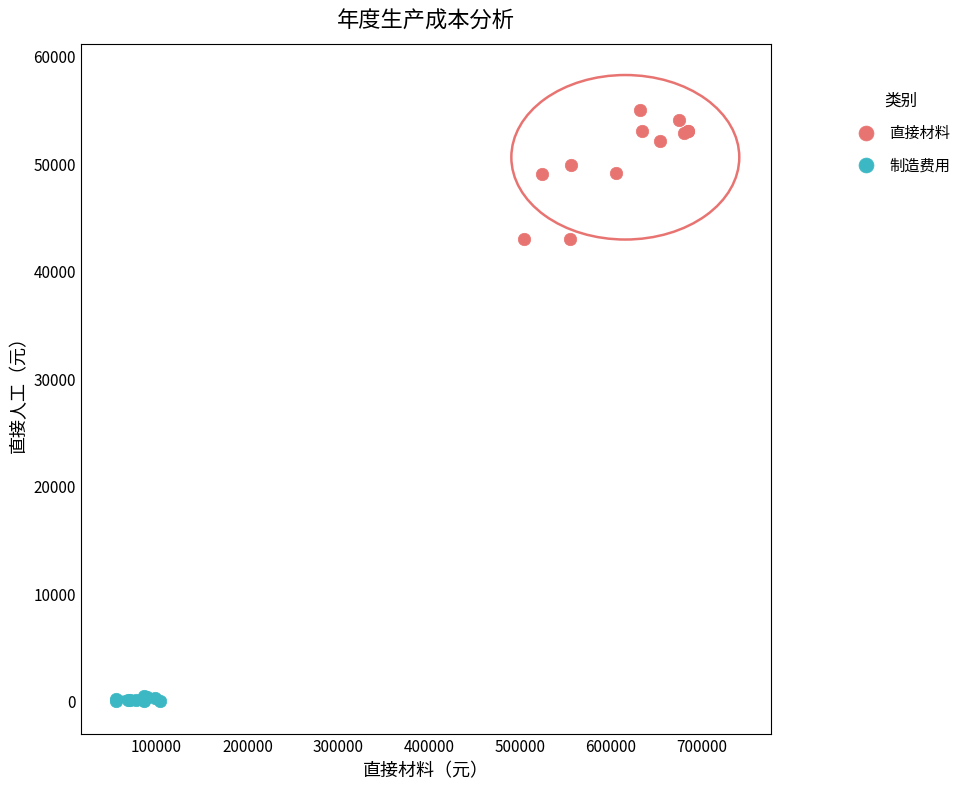

What are all the series names shown in the legend?

直接材料, 制造费用